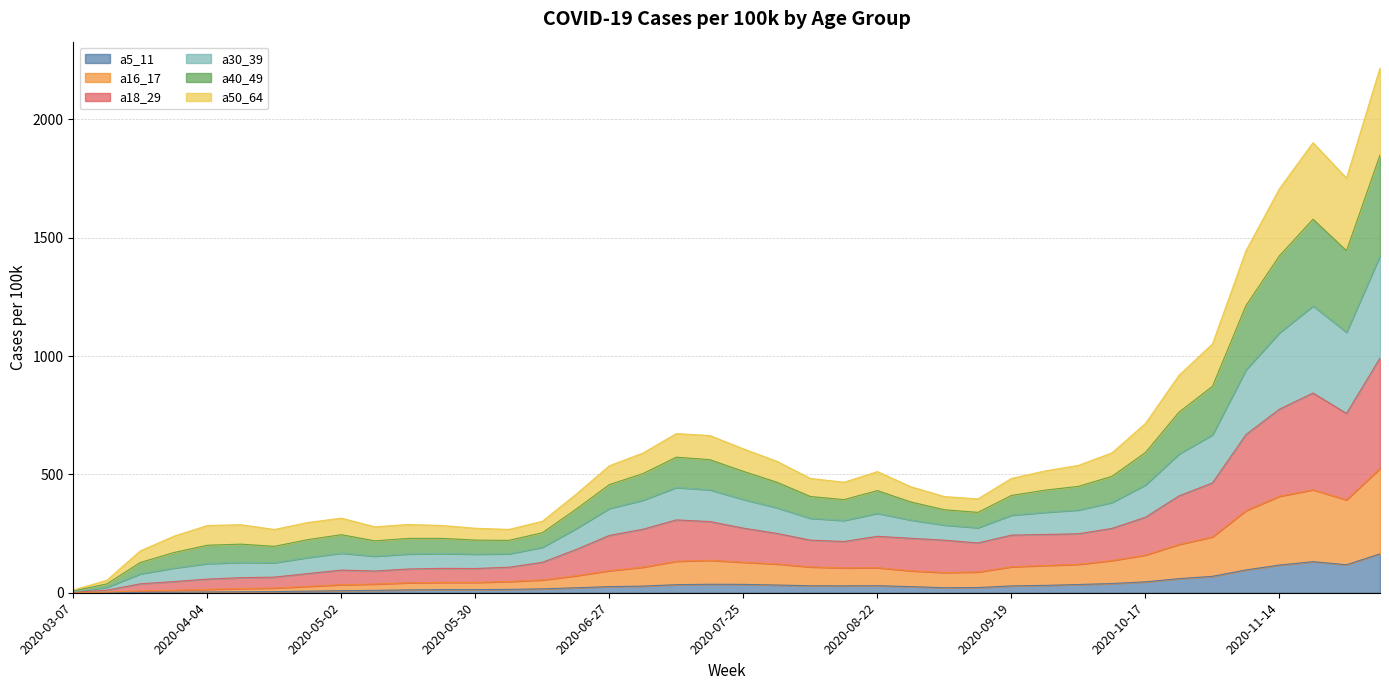

Rank the categories by a30_39 value from highest to lowest.

2020-12-05, 2020-11-21, 2020-11-28, 2020-11-14, 2020-11-07, 2020-10-31, 2020-10-24, 2020-10-17, 2020-07-11, 2020-07-18, 2020-07-25, 2020-10-10, 2020-07-04, 2020-08-01, 2020-10-03, 2020-06-27, 2020-09-26, 2020-08-22, 2020-08-08, 2020-09-19, 2020-08-15, 2020-08-29, 2020-06-20, 2020-09-05, 2020-09-12, 2020-05-02, 2020-06-13, 2020-04-25, 2020-05-16, 2020-04-11, 2020-05-23, 2020-04-04, 2020-05-09, 2020-05-30, 2020-06-06, 2020-04-18, 2020-03-28, 2020-03-21, 2020-03-14, 2020-03-07